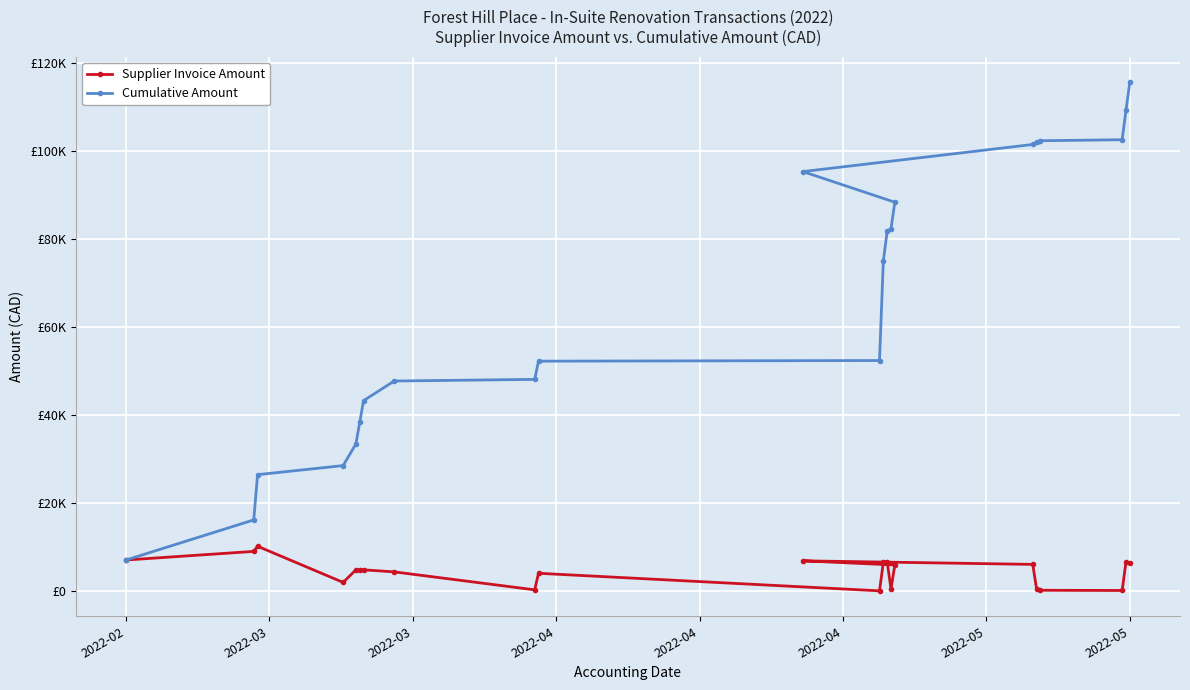

List the series in order of their peak value, lowest first.

Supplier Invoice Amount, Cumulative Amount